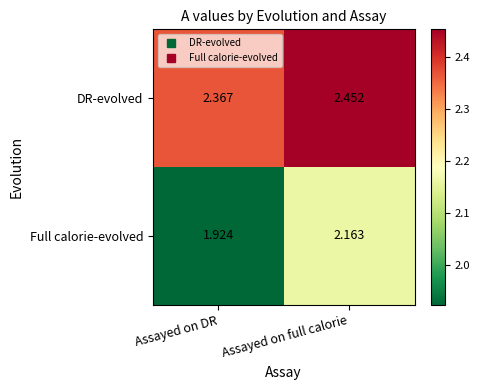

At which label does Full calorie-evolved first exceed 2?

Assayed on full calorie